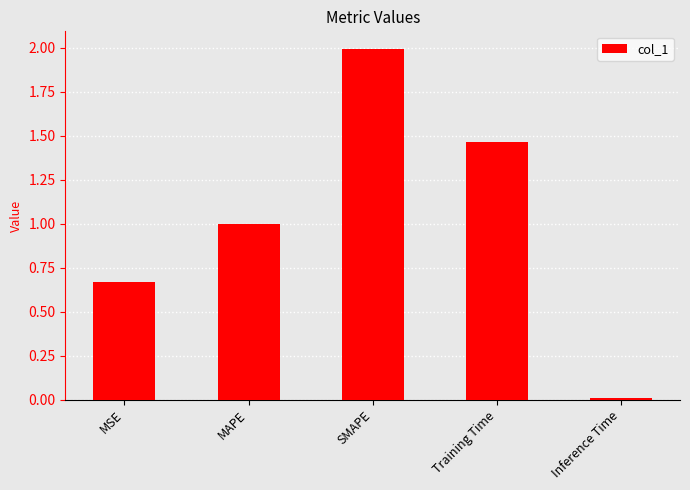

What is the value of the 3rd bar from the left?

2.0